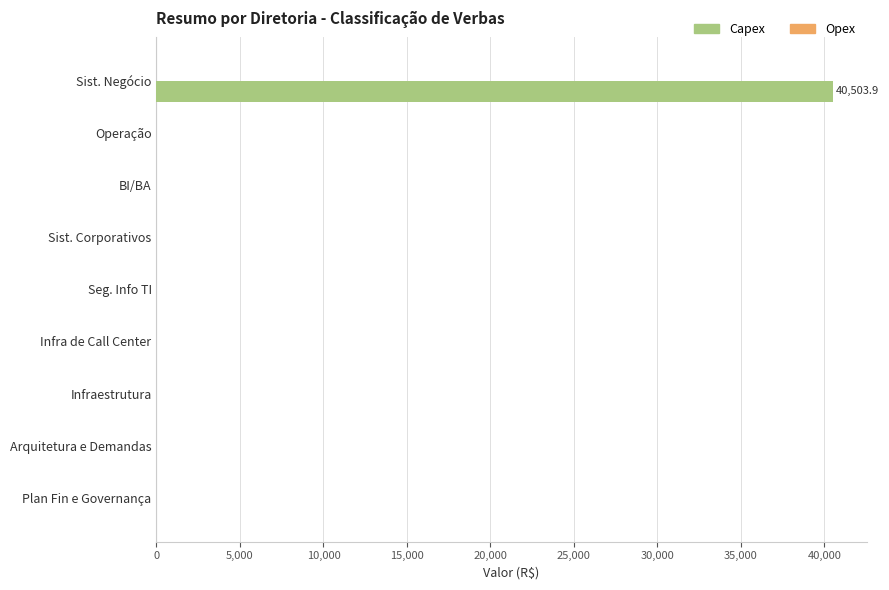

How many categories are shown in the chart?

9